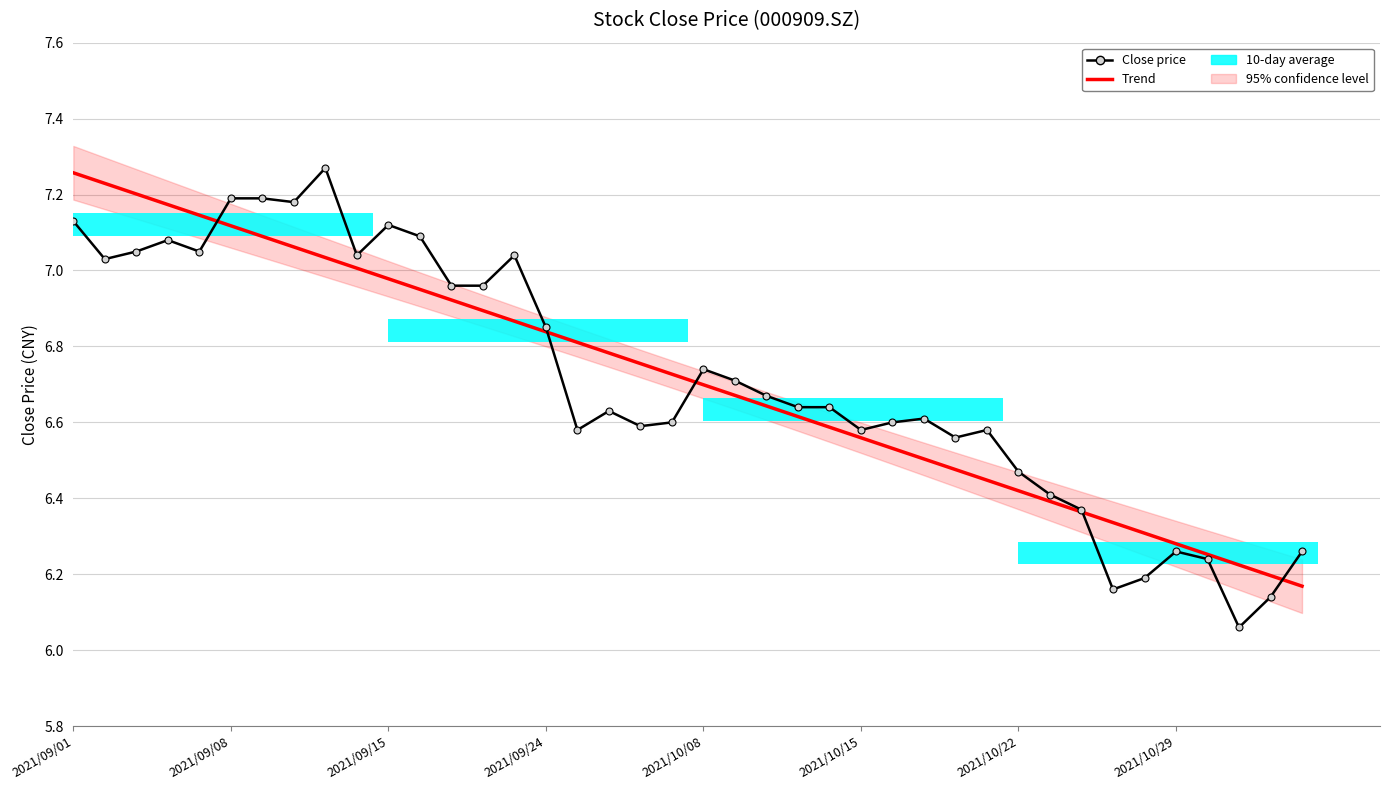

What is the greatest value displayed?

7.3